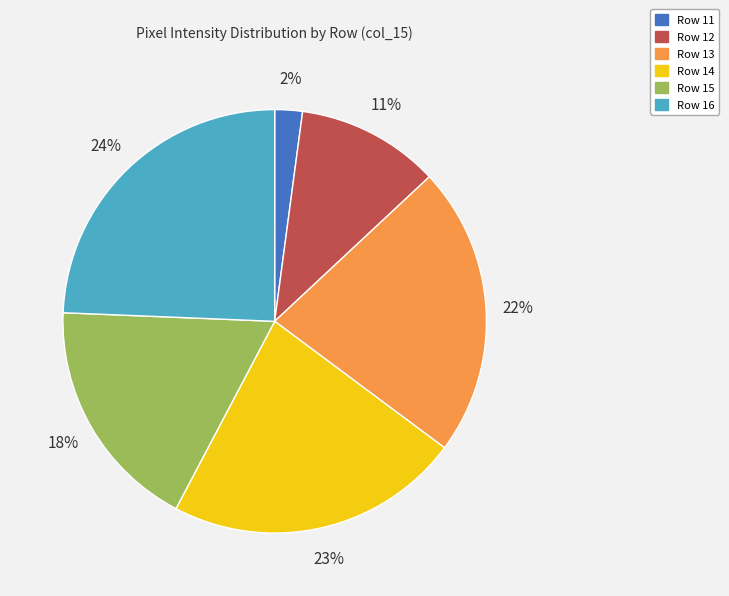

To the nearest percent, what is the average slice percentage?

17%